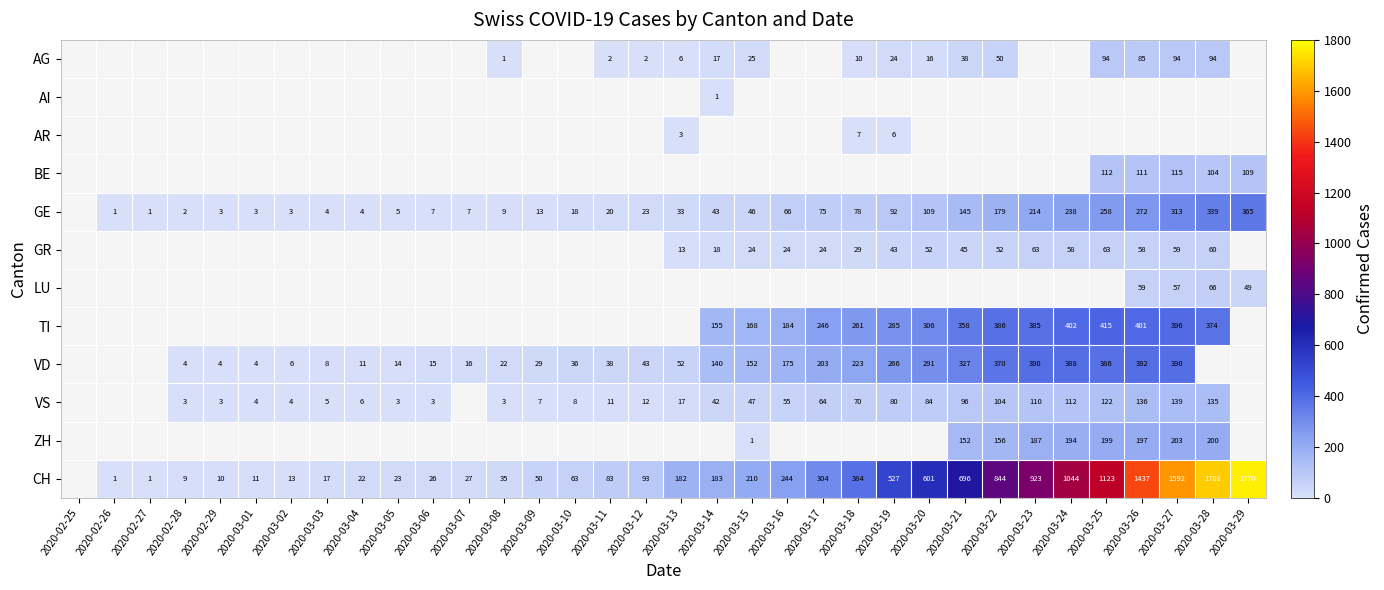

Which has a higher value, 2020-02-25 or 2020-03-01?

2020-03-01